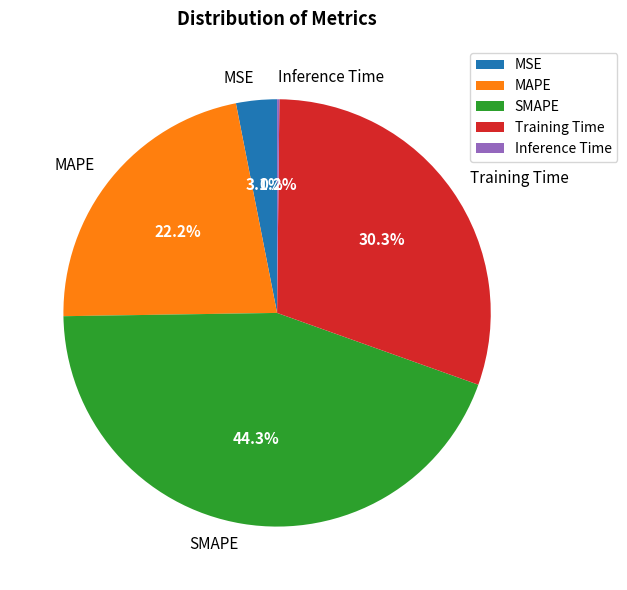

Which has a higher value, MSE or MAPE?

MAPE